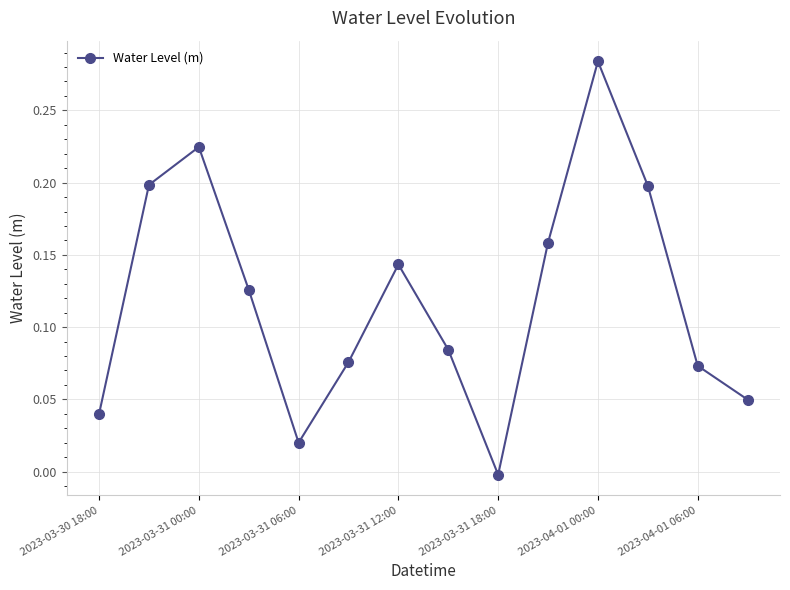

What is the sum of all values?

1.7